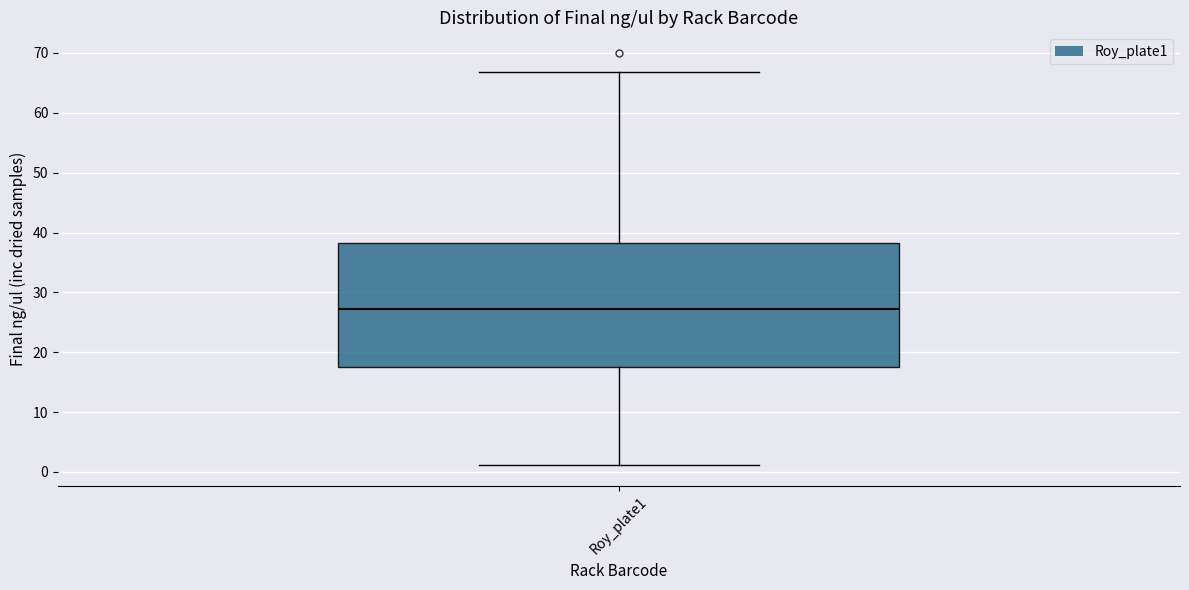

Where is the lower edge of the box for Roy_plate1 on the y-axis? The values are not printed on the chart, so give them approximately, as read against the axis.

18